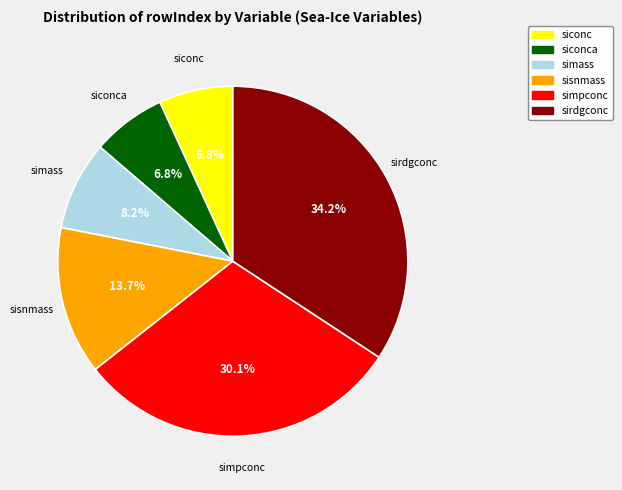

Is there any slice that represents more than half of the pie?

No